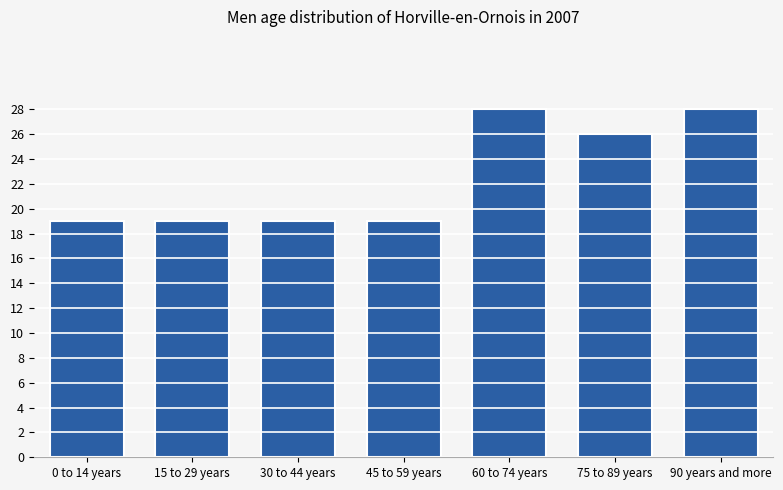

Reading left to right, transcribe all the data shown in this chart.

0 to 14 years=19	15 to 29 years=19	30 to 44 years=19	45 to 59 years=19	60 to 74 years=28	75 to 89 years=26	90 years and more=28